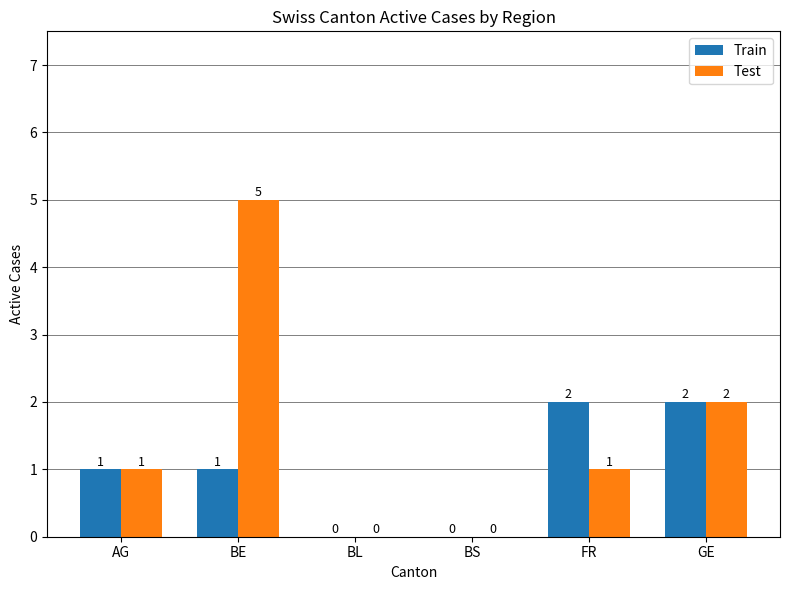

At which label is Test closest to 2?

GE